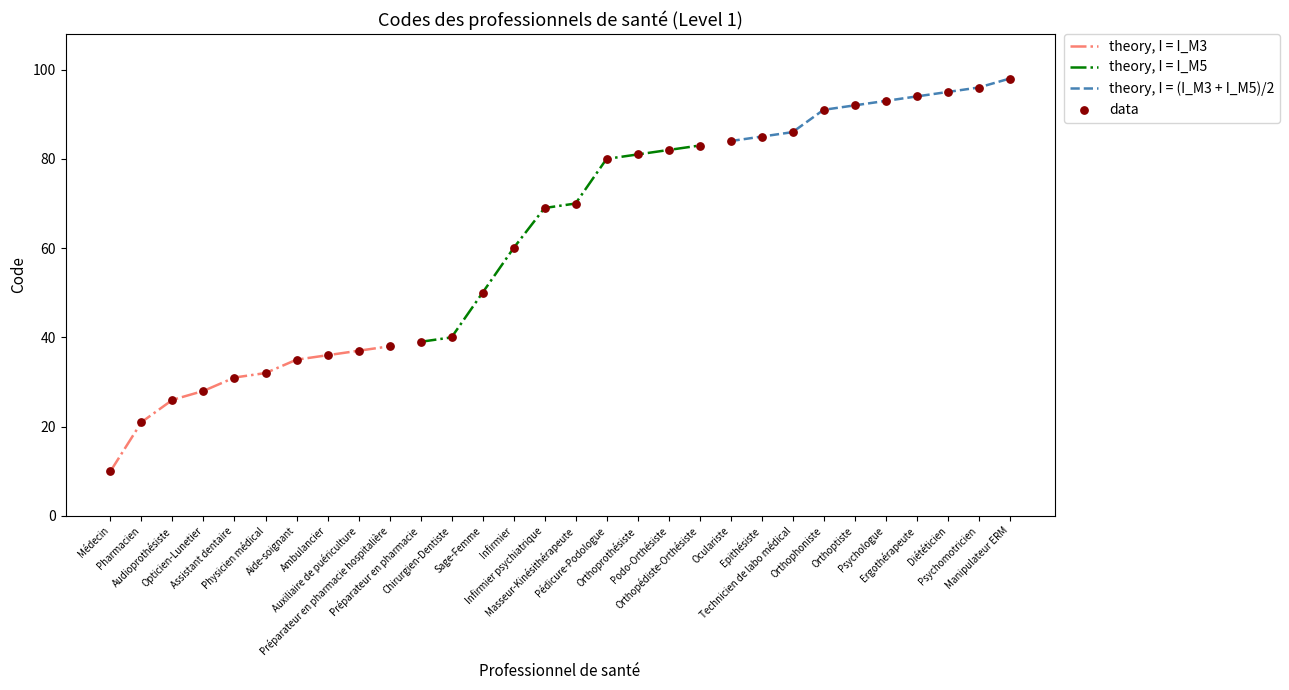

What is the change in value from Préparateur en pharmacie to Technicien de labo médical?

+47